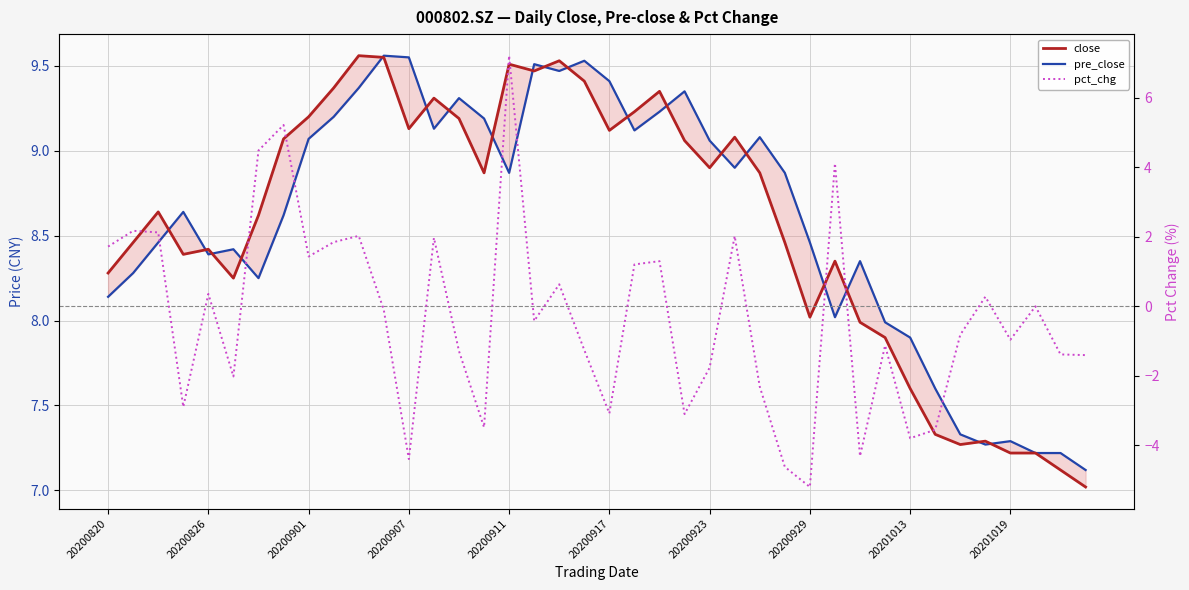

Is it true that close equals 12.6 at 20200917?

False